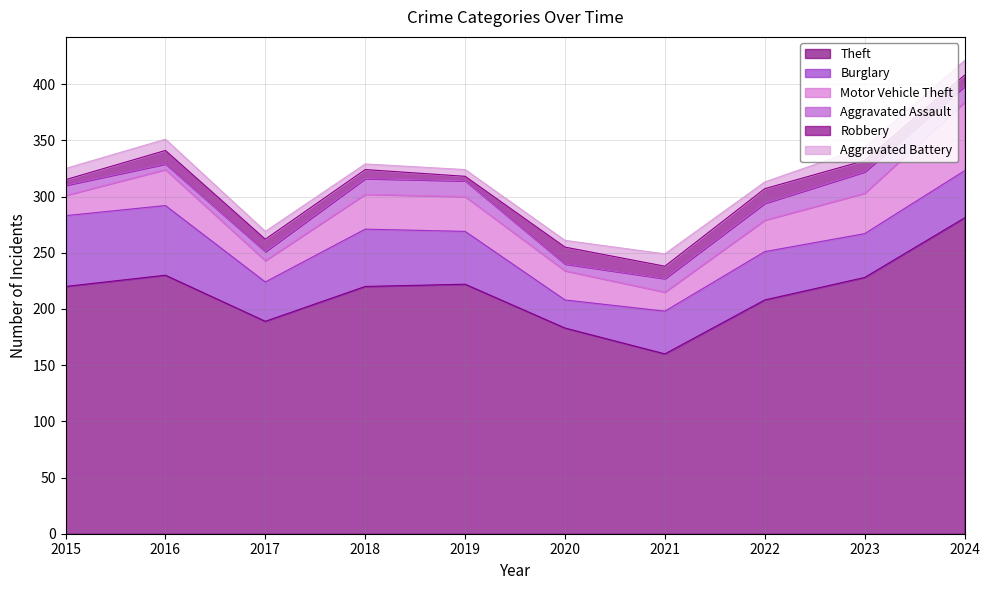

What is the approximate value of Motor Vehicle Theft at 2022, to the nearest 5?

30